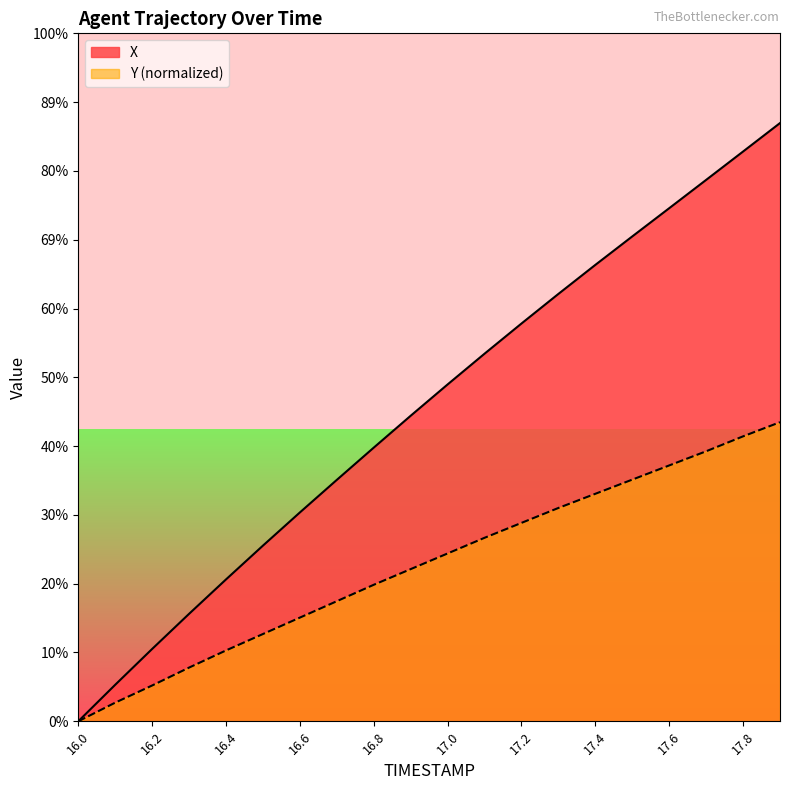

How many lines are shown in the chart?

2